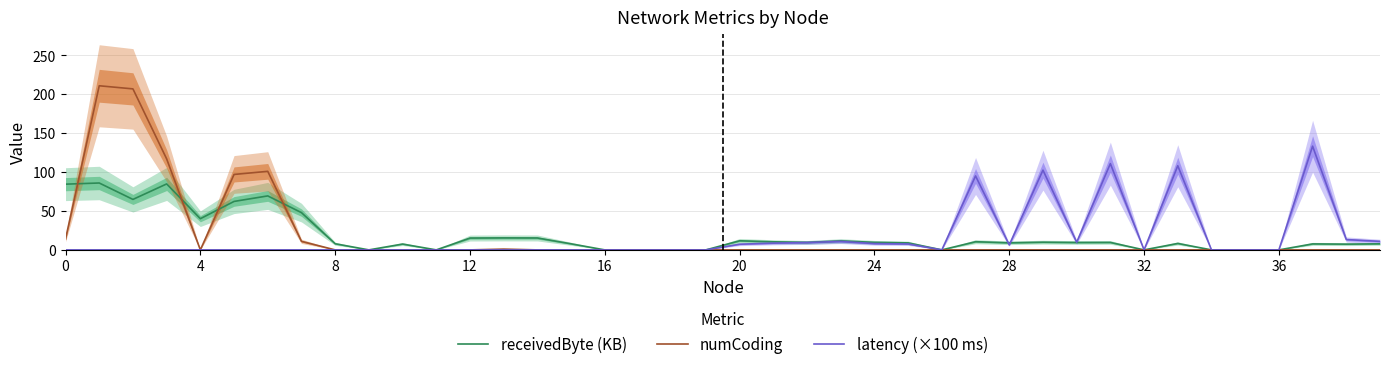

Reading right to left, list all the values displayed in this chart.

receivedByte (KB): 7.8	7.4	7.7	0.0	0.0	0.0	8.3	0.0	9.6	9.5	9.9	9.1	10.5	0.0	9.0	9.7	11.5	9.6	10.4	11.7	0.0	0.0	0.0	0.0	7.8	15.3	15.4	15.2	0.0	7.5	0.0	7.9	47.9	69.4	62.3	40.1	84.8	64.9	86.0	84.5
numCoding: 0.0	0.0	0.0	0.0	0.0	0.0	0.0	0.0	0.0	0.0	0.0	0.0	0.0	0.0	0.0	0.0	0.0	0.0	0.0	0.0	0.0	0.0	0.0	0.0	0.0	0.0	1.0	0.0	0.0	0.0	0.0	0.0	11.0	101.0	97.0	0.0	117.0	207.0	211.0	14.0
latency (×100 ms): 10.9	13.3	133.3	0.0	0.0	0.0	108.2	0.0	110.9	9.8	102.5	6.4	95.1	0.0	7.6	8.1	10.9	9.4	8.7	7.3	0.0	0.0	0.0	0.0	0.0	0.0	0.0	0.0	0.0	0.0	0.0	0.0	0.0	0.0	0.0	0.0	0.0	0.0	0.0	0.0